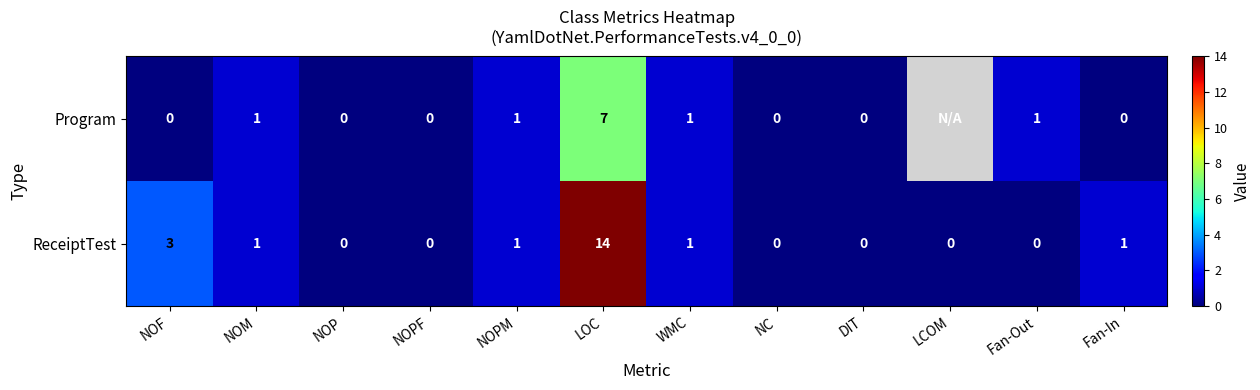

Count the number of categories in the chart.

12